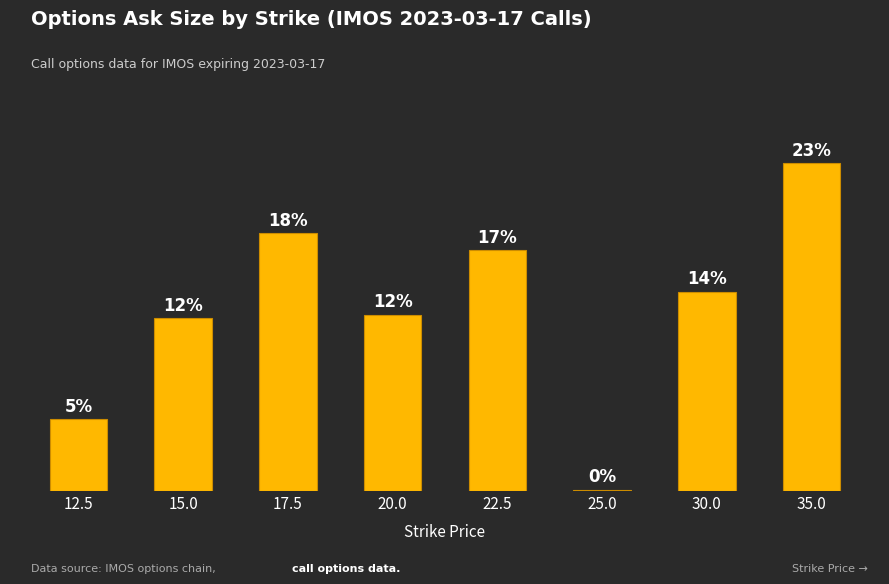

Where is the data nearest to the value 138?

15.0